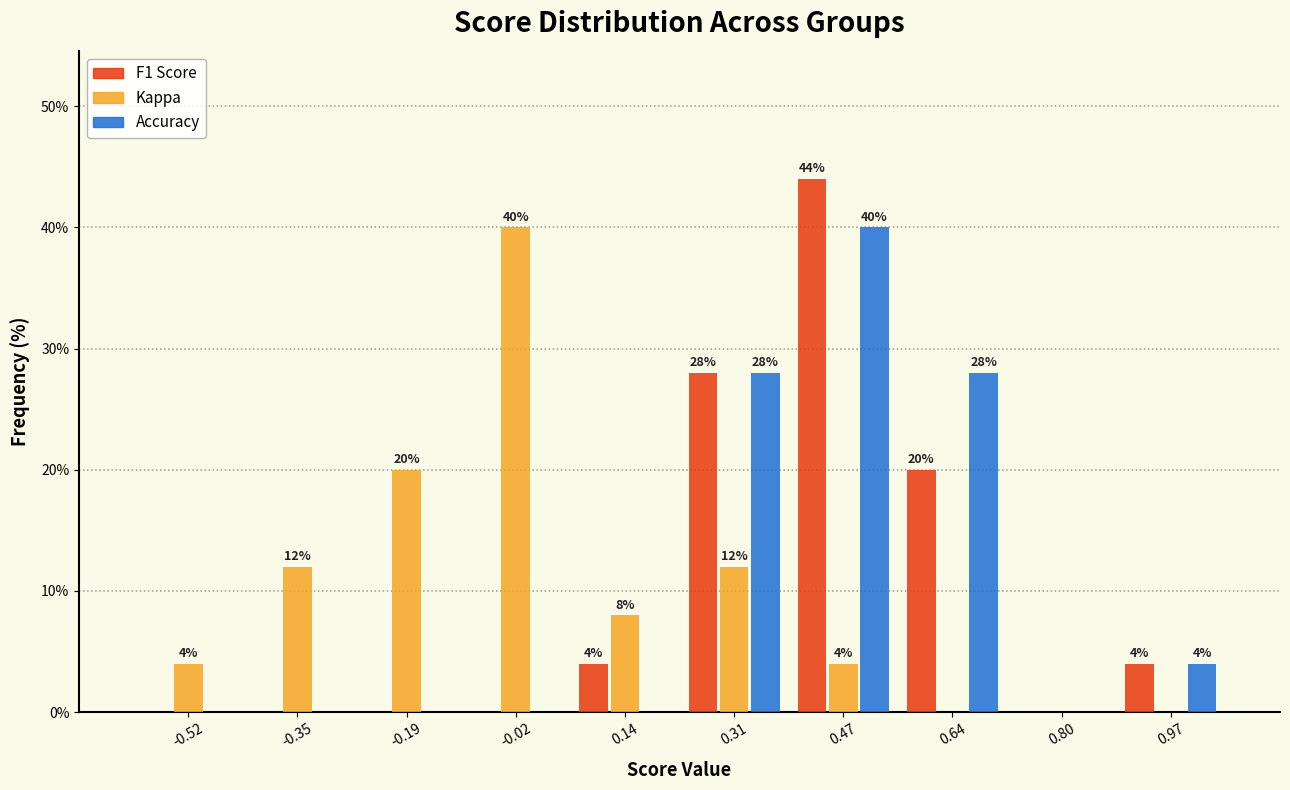

In the Kappa series, which range on the x-axis has the tallest bar?

-0.105 to 0.060